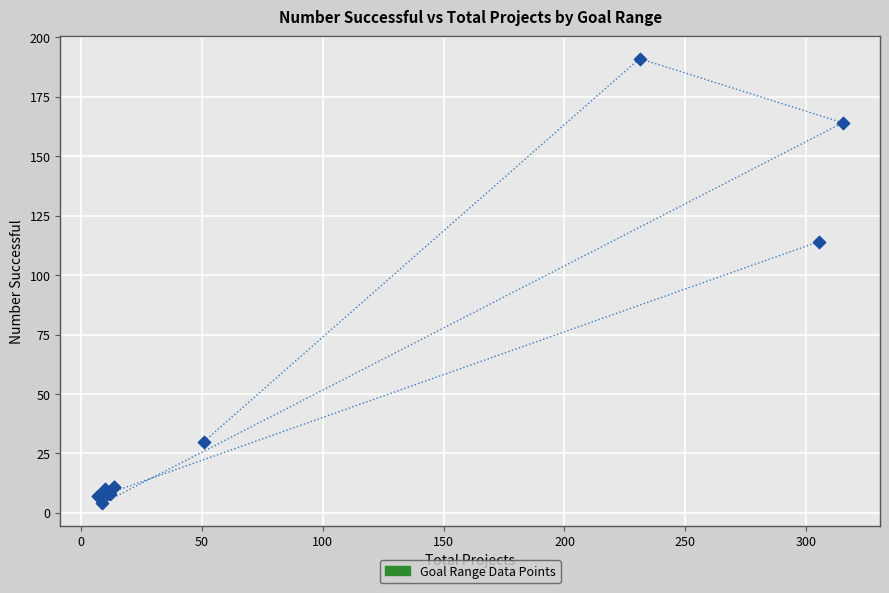

What Y value in the scatter plot is closest to 97?

114